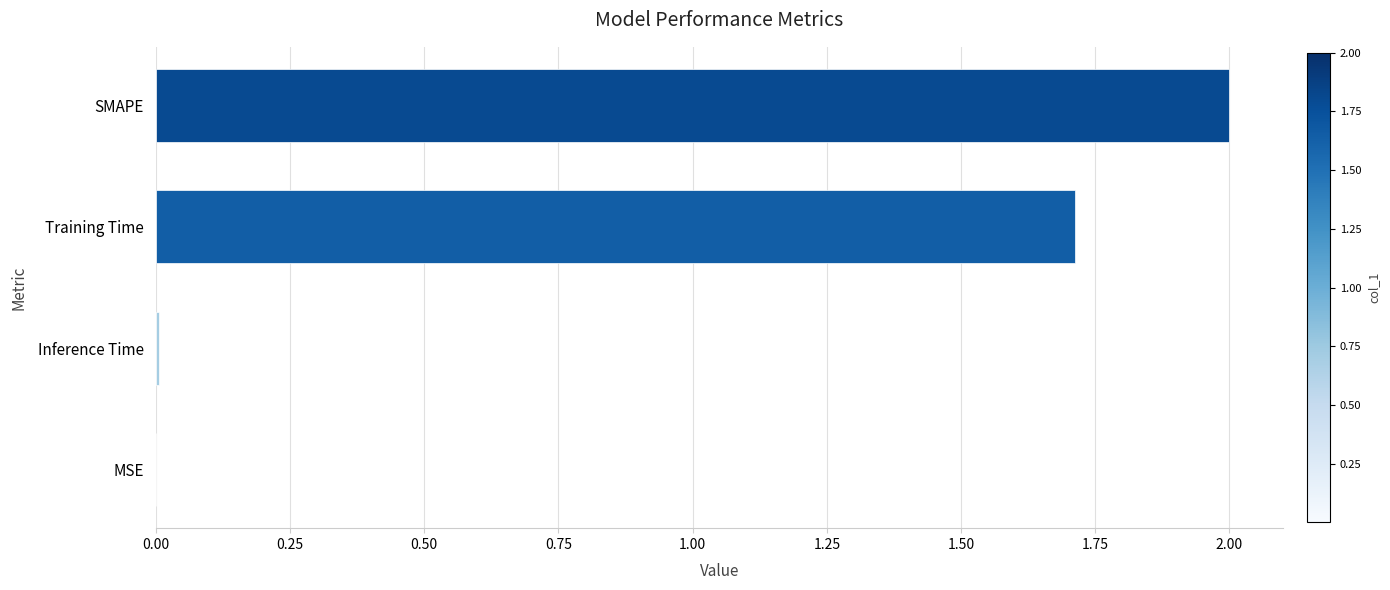

Between SMAPE and Inference Time, which is larger?

SMAPE